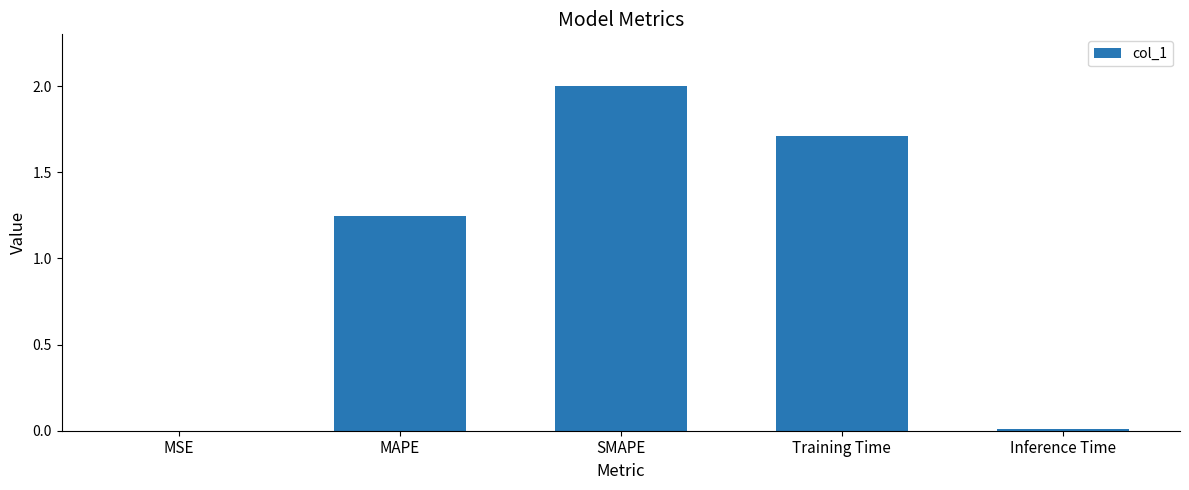

Where does the data first go above 1?

MAPE